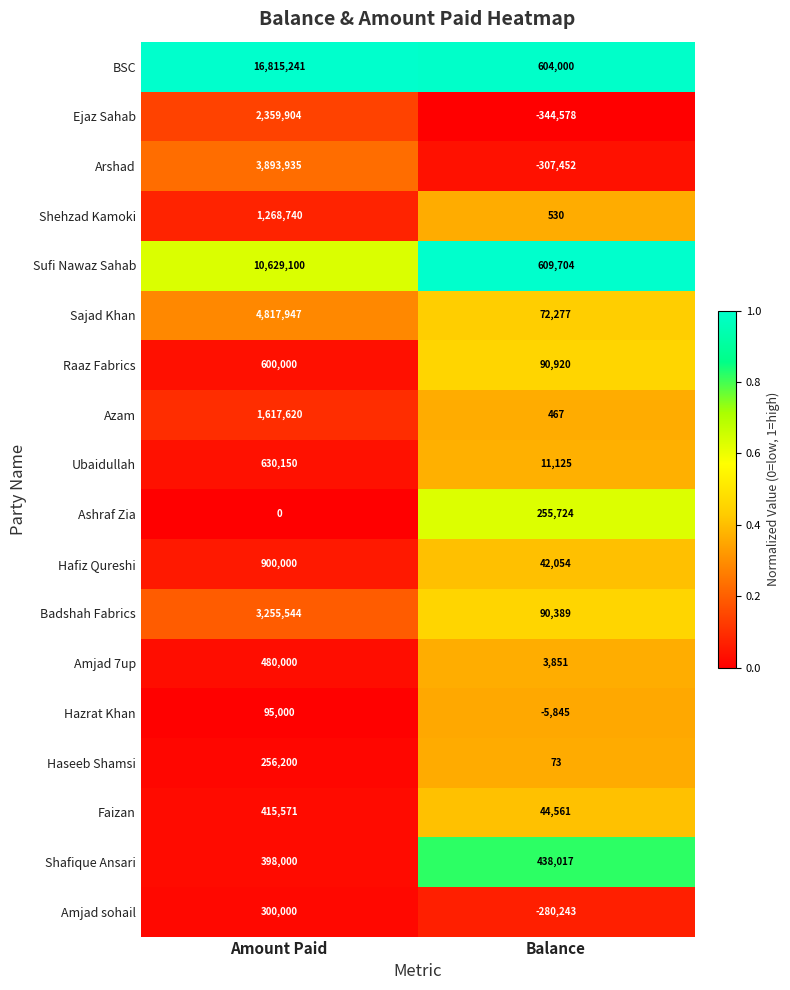

Is it true that Raaz Fabrics equals 357805 at Amount Paid?

False